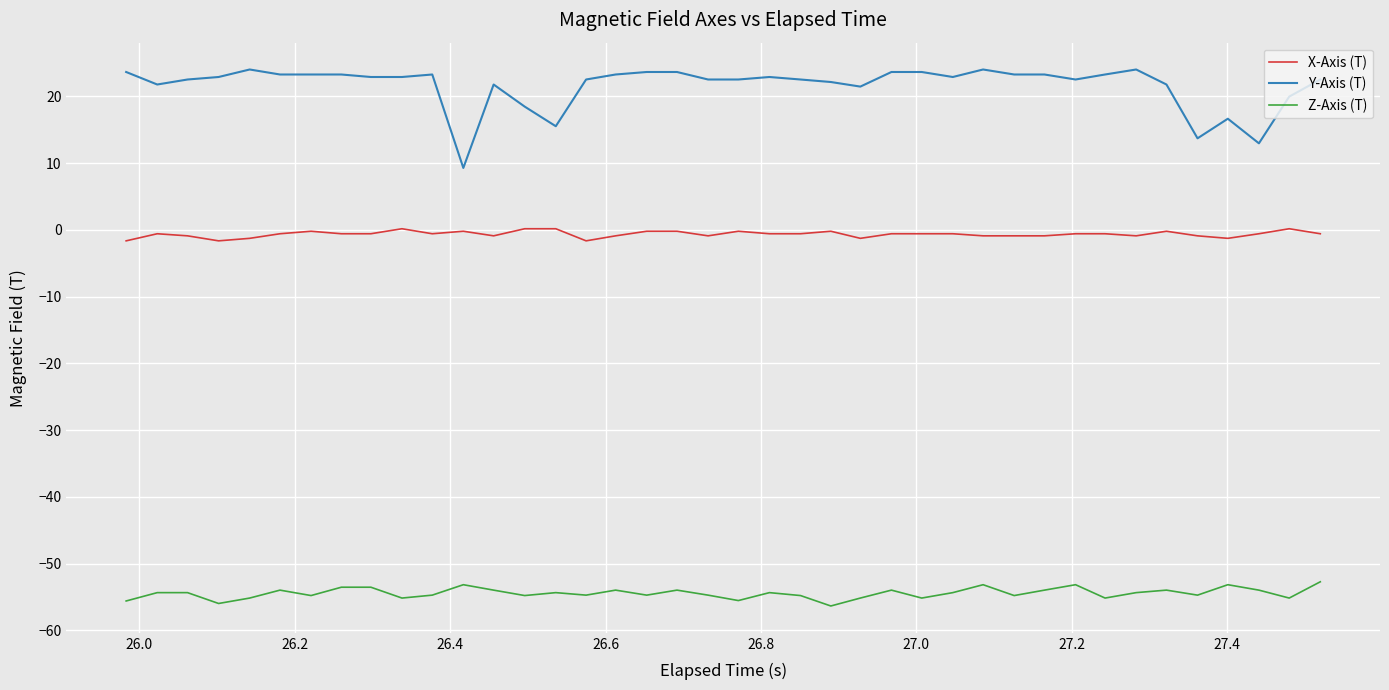

What is the minimum value shown in the chart?

-56.3